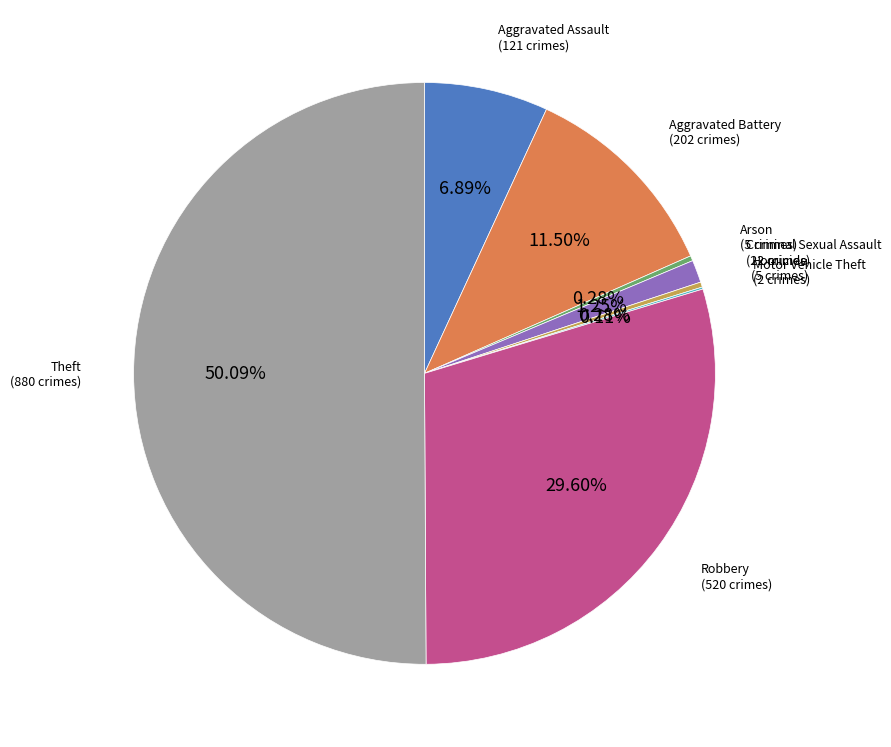

What percentage is the Theft slice, to the nearest percent?

50%